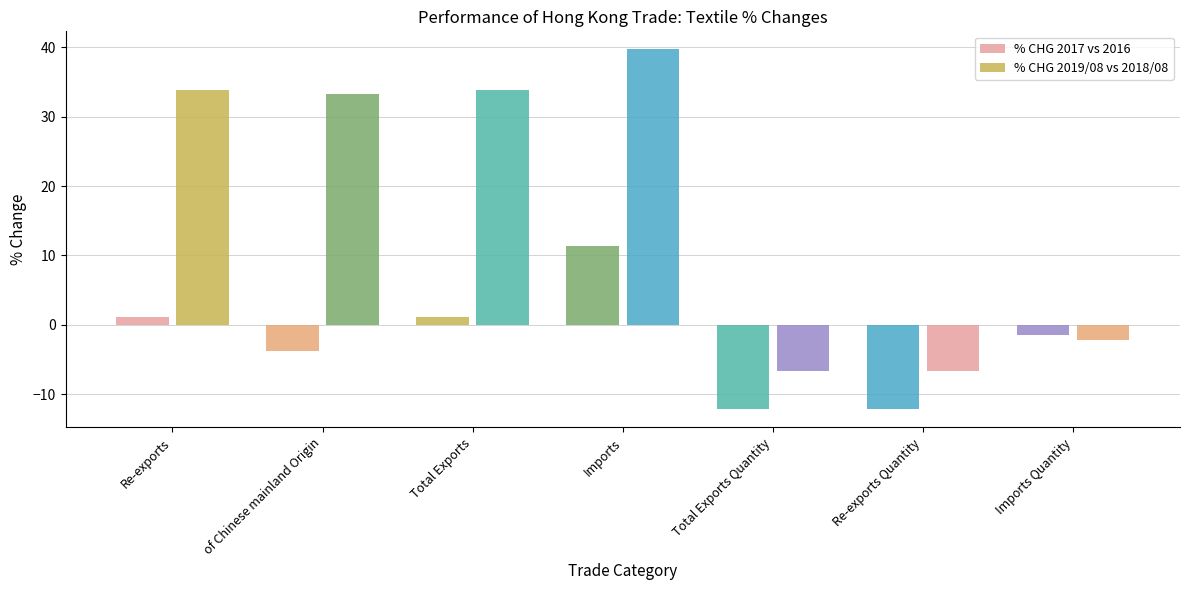

Reading left to right, what are all the values shown in this chart?

% CHG 2017 vs 2016: Re-exports=1.1	of Chinese mainland Origin=-3.7	Total Exports=1.1	Imports=11.4	Total Exports Quantity=-12.2	Re-exports Quantity=-12.2	Imports Quantity=-1.5
% CHG 2019/08 vs 2018/08: Re-exports=33.8	of Chinese mainland Origin=33.3	Total Exports=33.9	Imports=39.7	Total Exports Quantity=-6.7	Re-exports Quantity=-6.7	Imports Quantity=-2.2